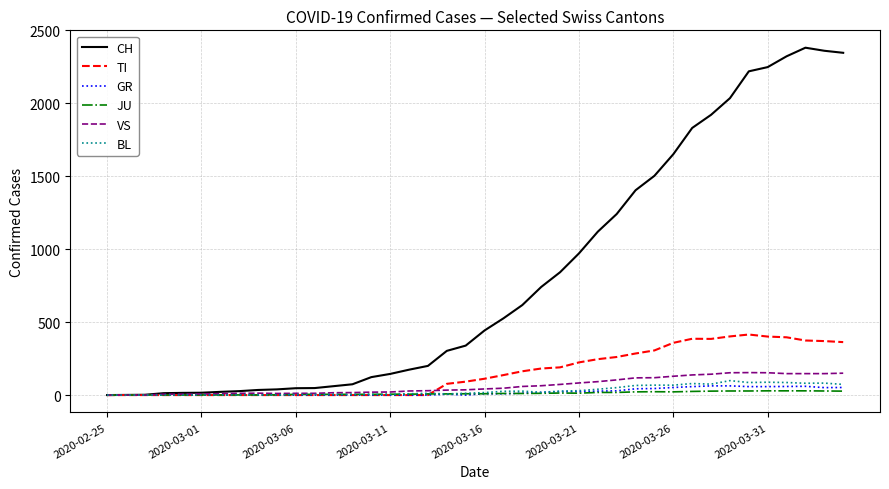

Which series has the largest range (max minus min)?

CH